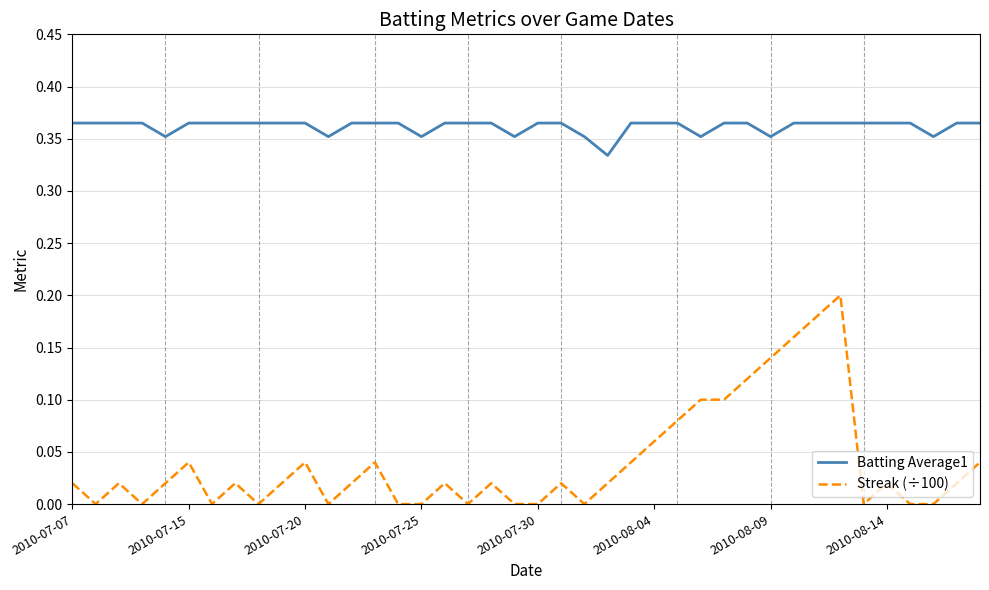

True or false: Batting Average1 and Streak (÷100) cross at least once.

False